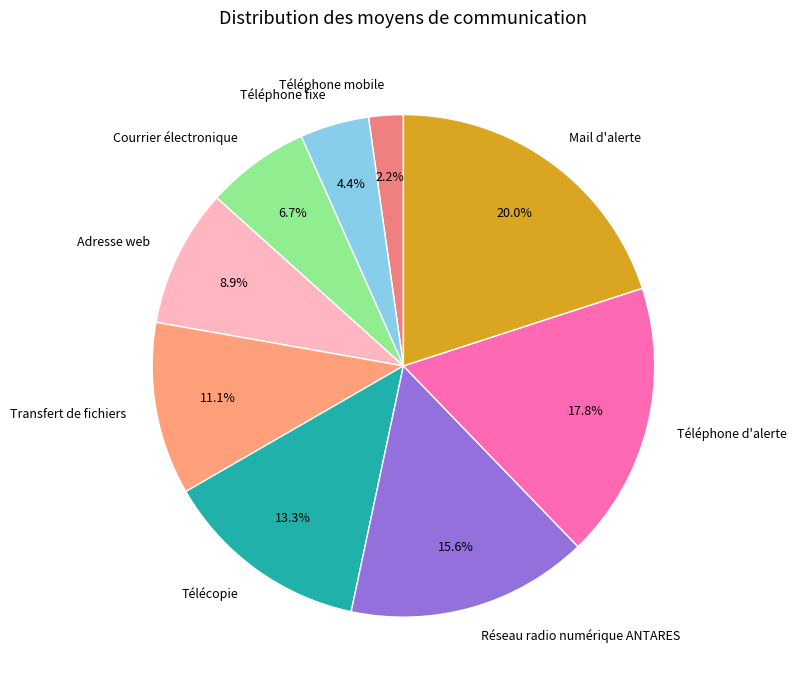

To the nearest percent, what is the combined percentage of Téléphone mobile and Adresse web?

11%